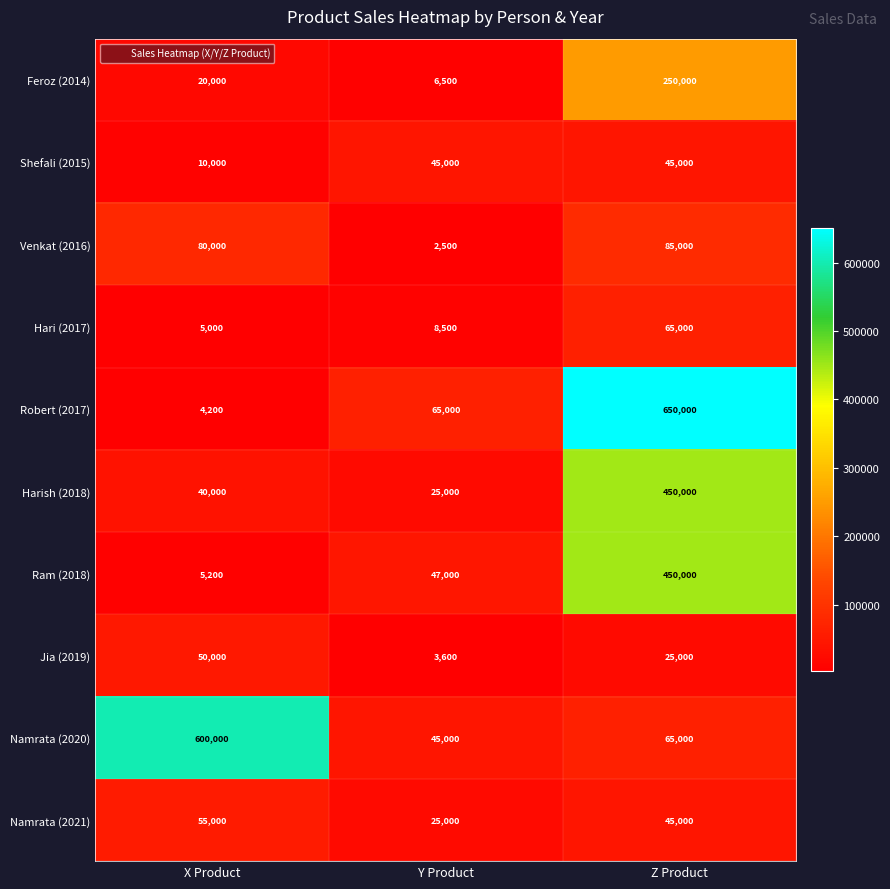

Where is Ram (2018) nearest to the value 227600?

Y Product